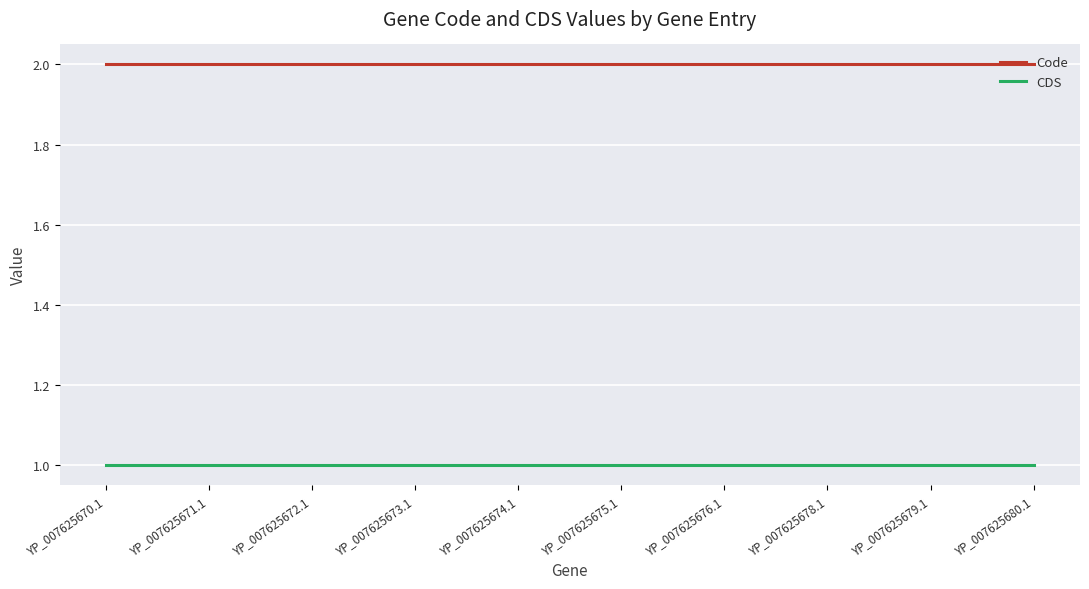

True or false: Code has more than 1 points higher than both neighbors.

False